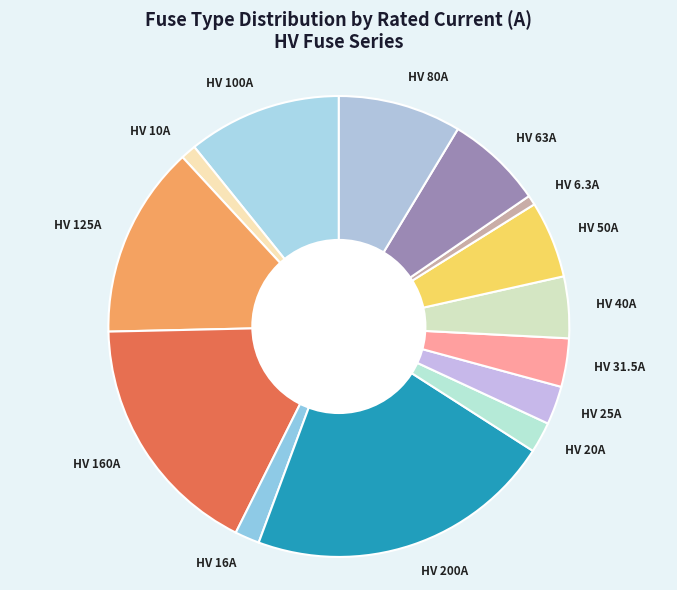

Is there any slice that represents more than half of the pie?

No